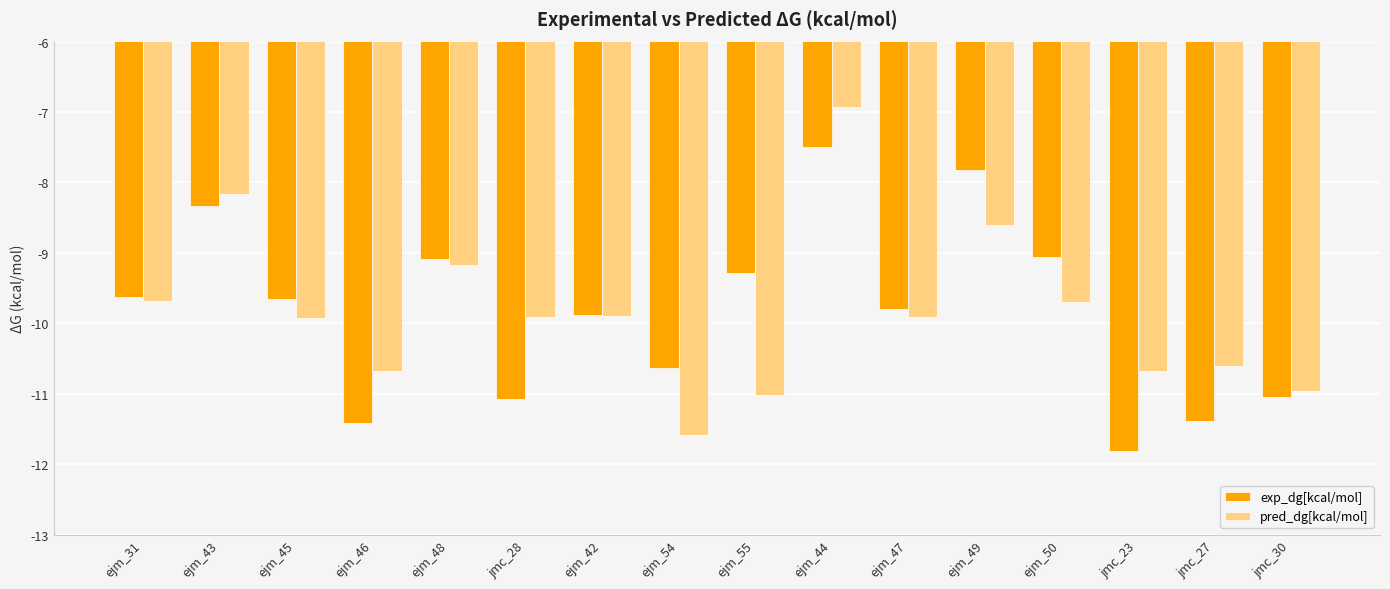

Which series has the largest range (max minus min)?

pred_dg[kcal/mol]